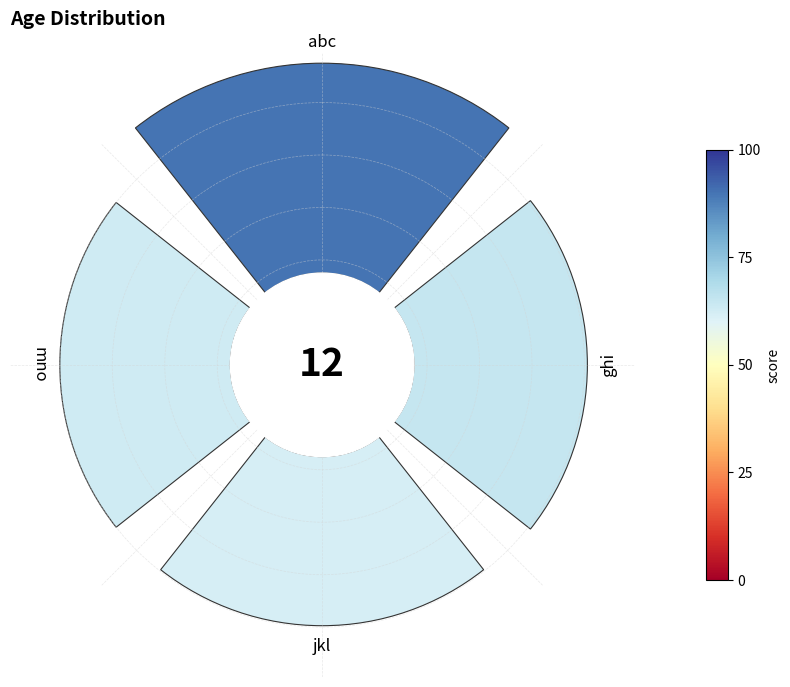

Does any single category account for the majority?

No